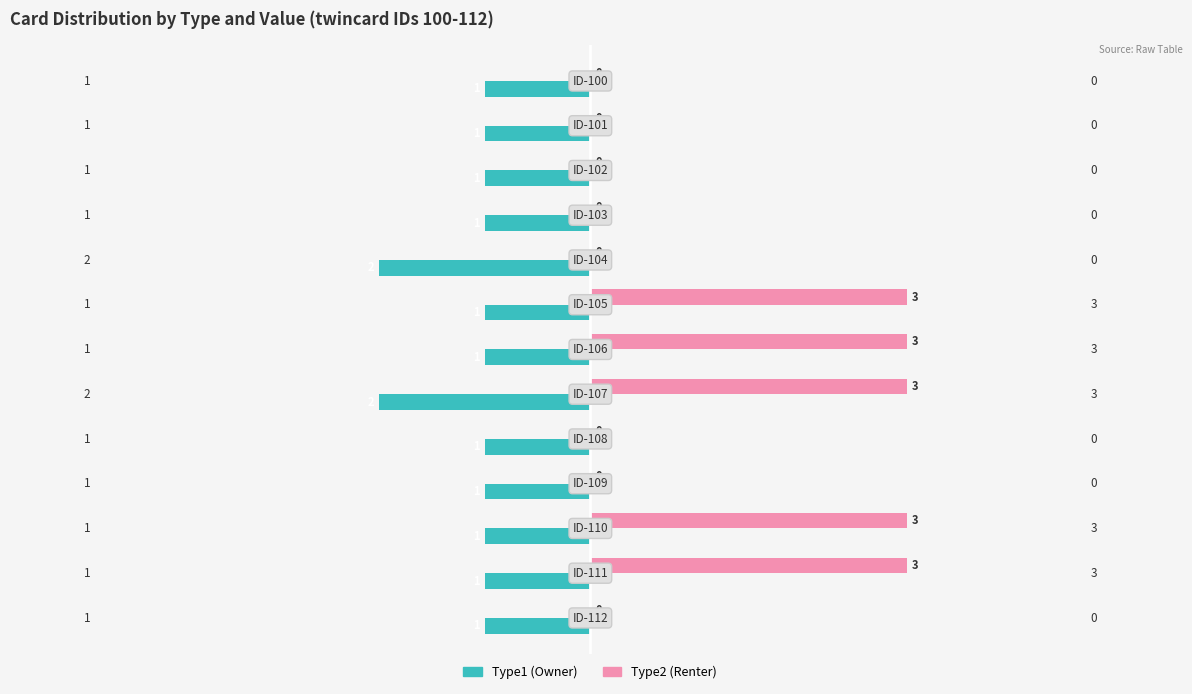

Which series has the largest total across all categories?

Type2 (Renter)